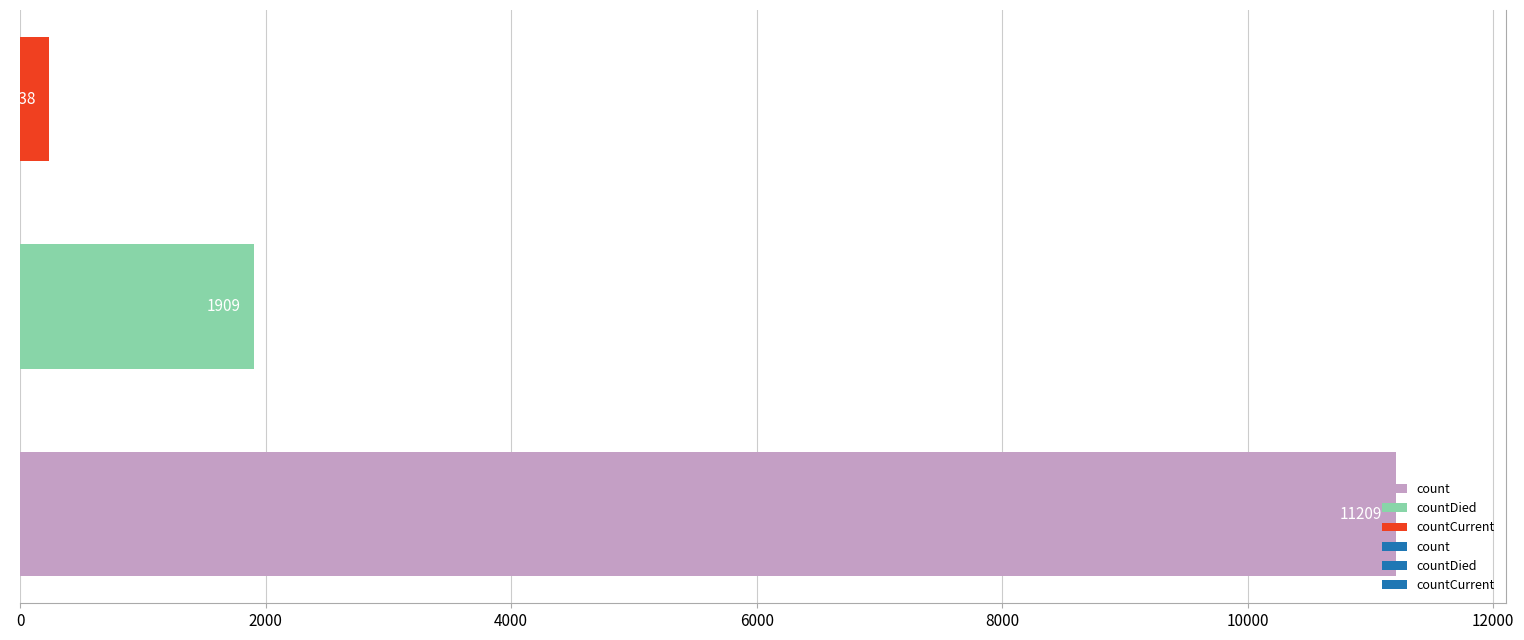

What is the difference between the second highest and minimum values?

1671